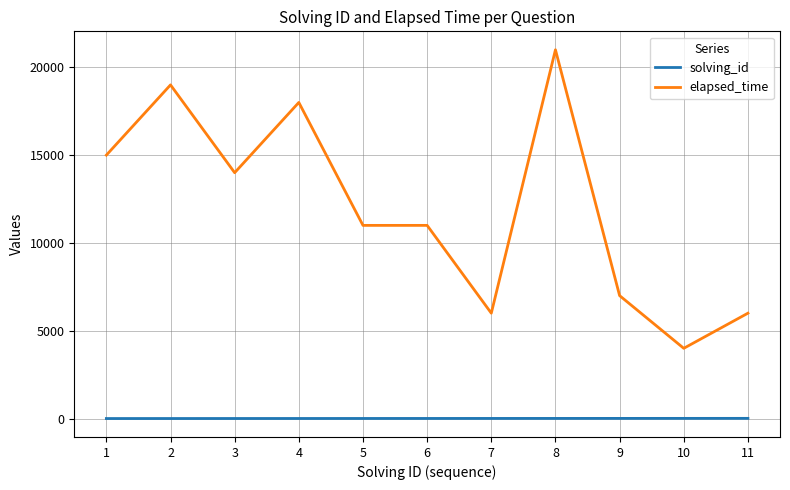

Is it true that elapsed_time equals 6576 at 8?

False